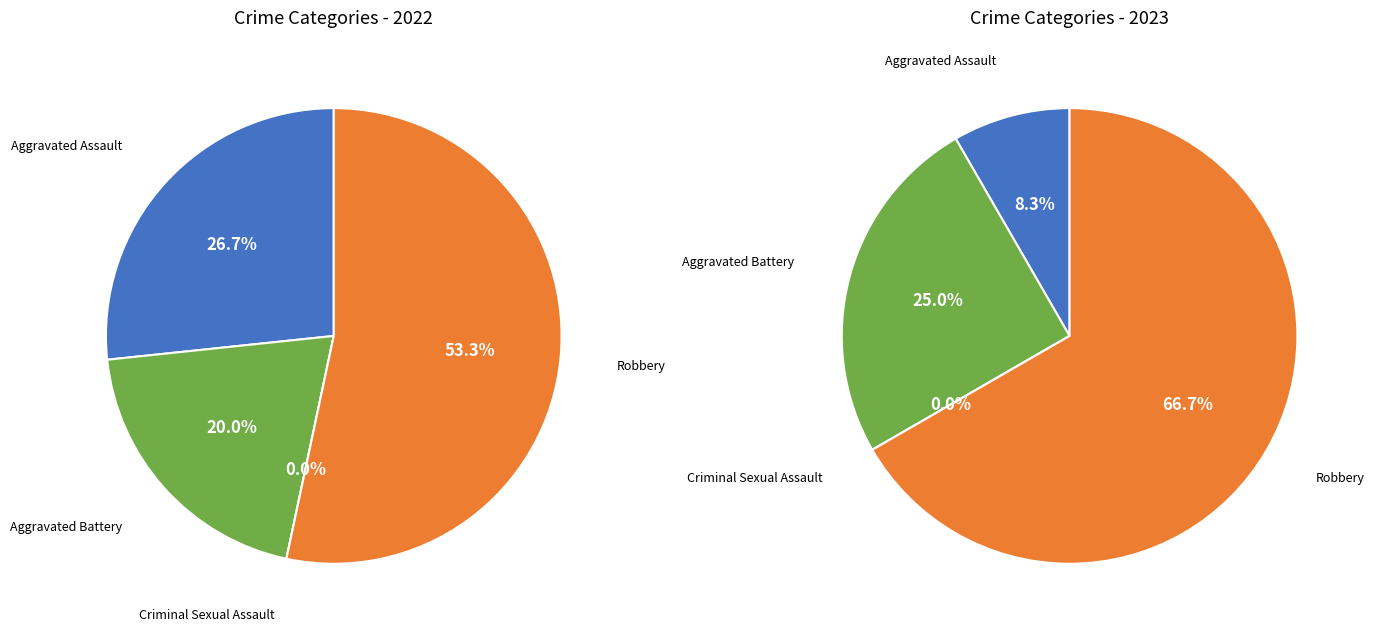

Does any single category account for the majority?

Yes